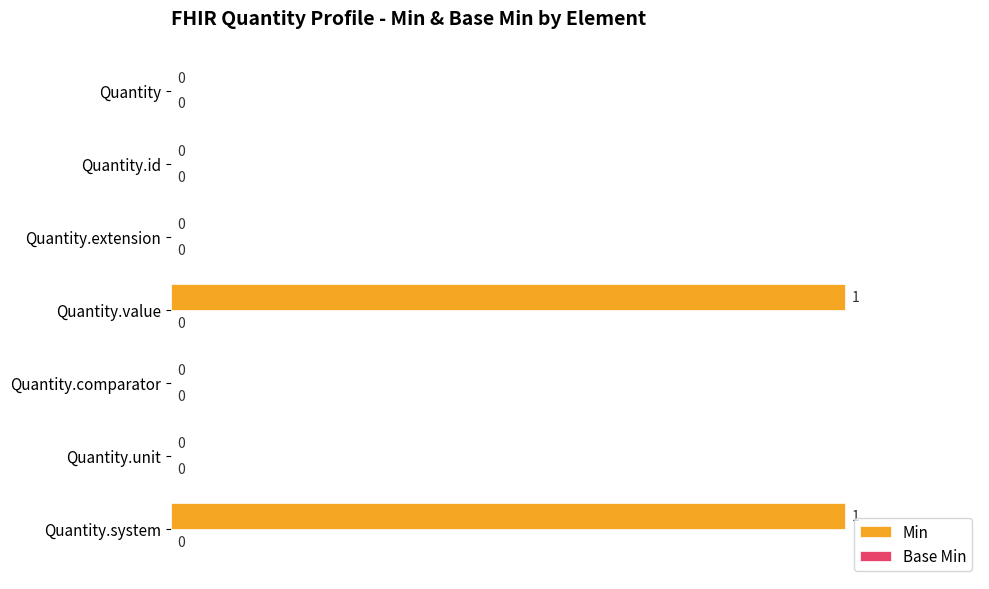

True or false: the data shows 0 at Quantity.comparator.

True